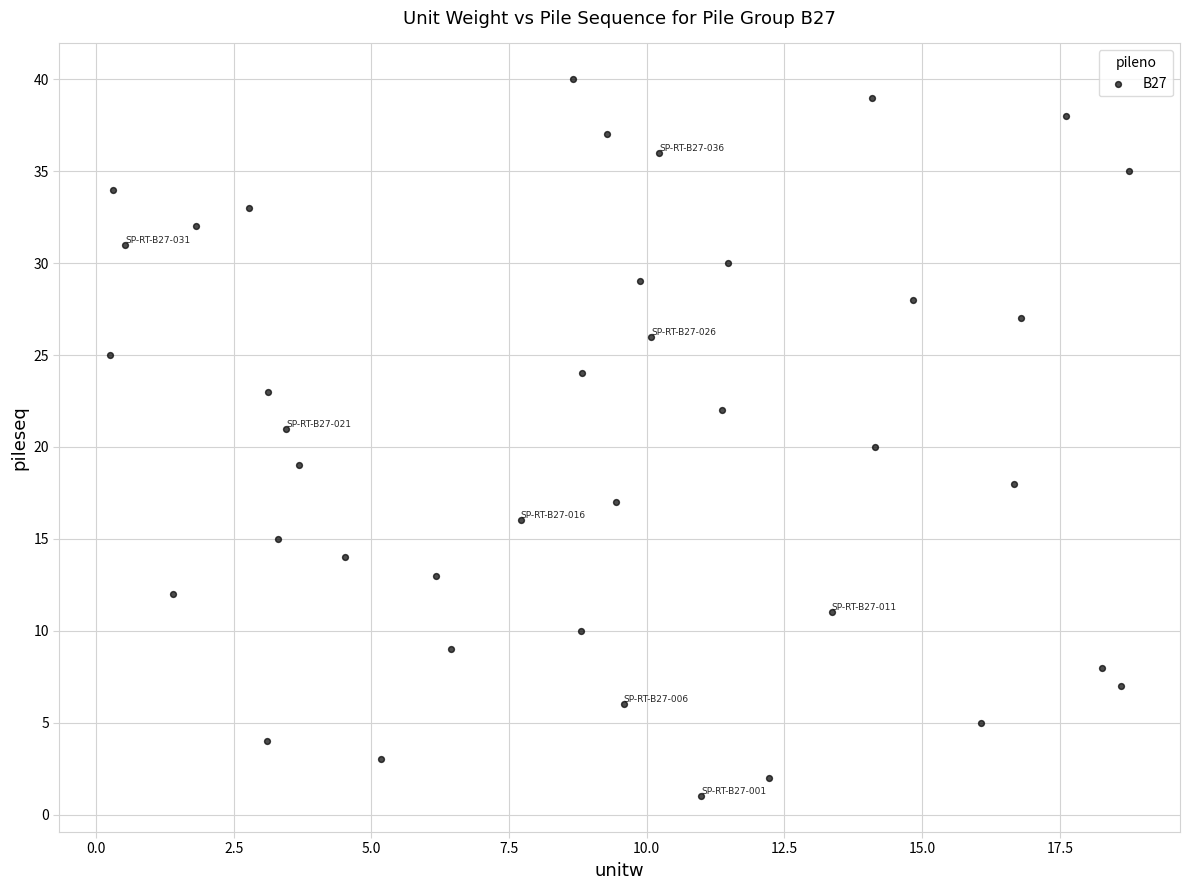

What is the range of Y values (max minus min)?

39